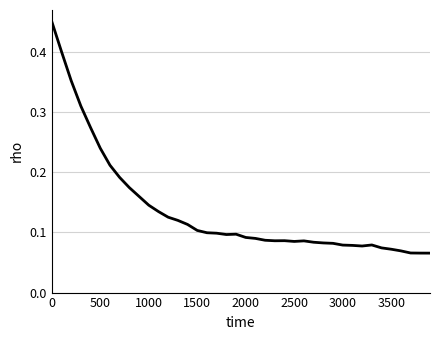

How many lines are shown in the chart?

1